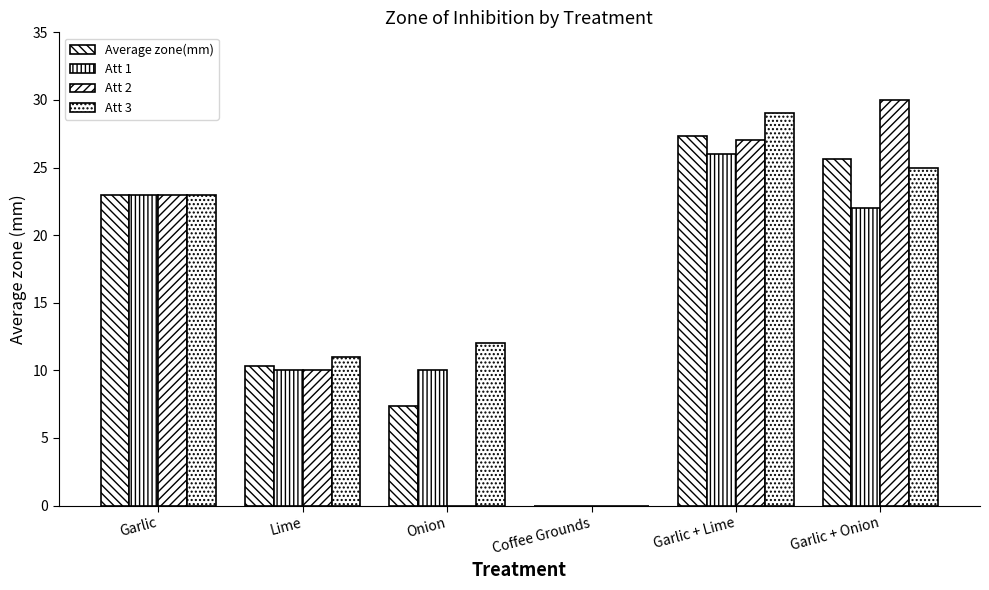

Are the bars horizontal?

No